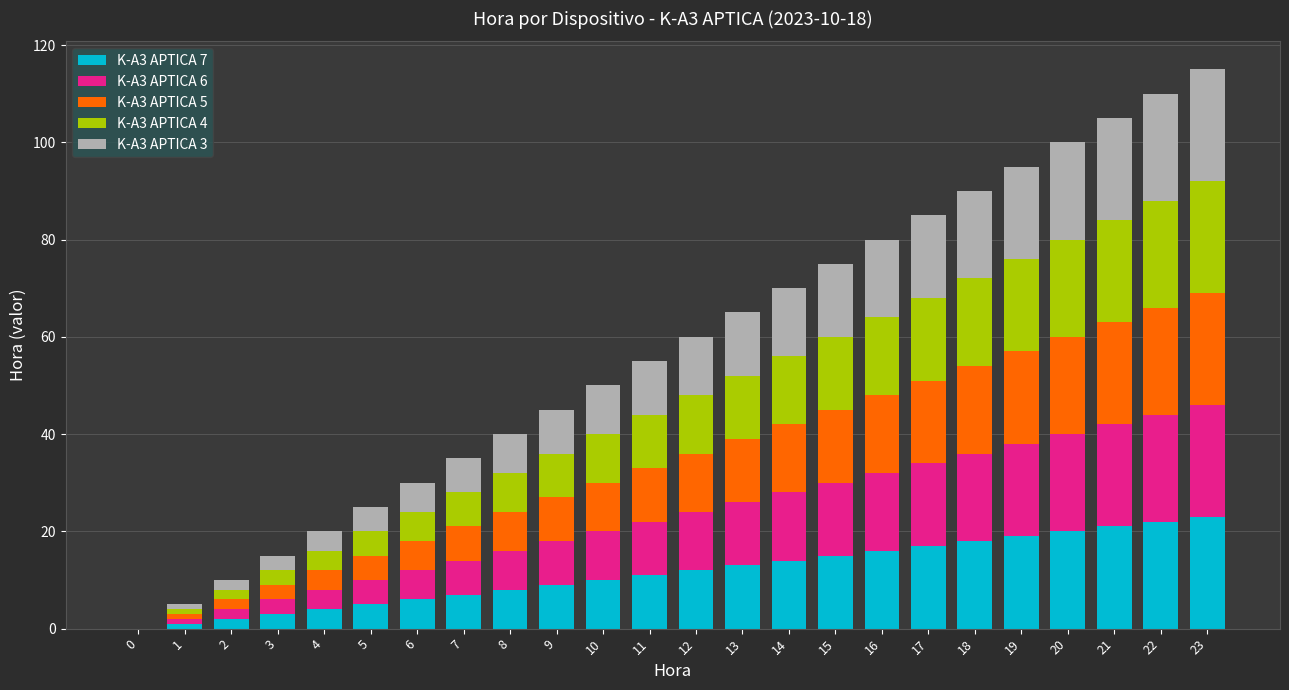

How many categories are shown in the chart?

24